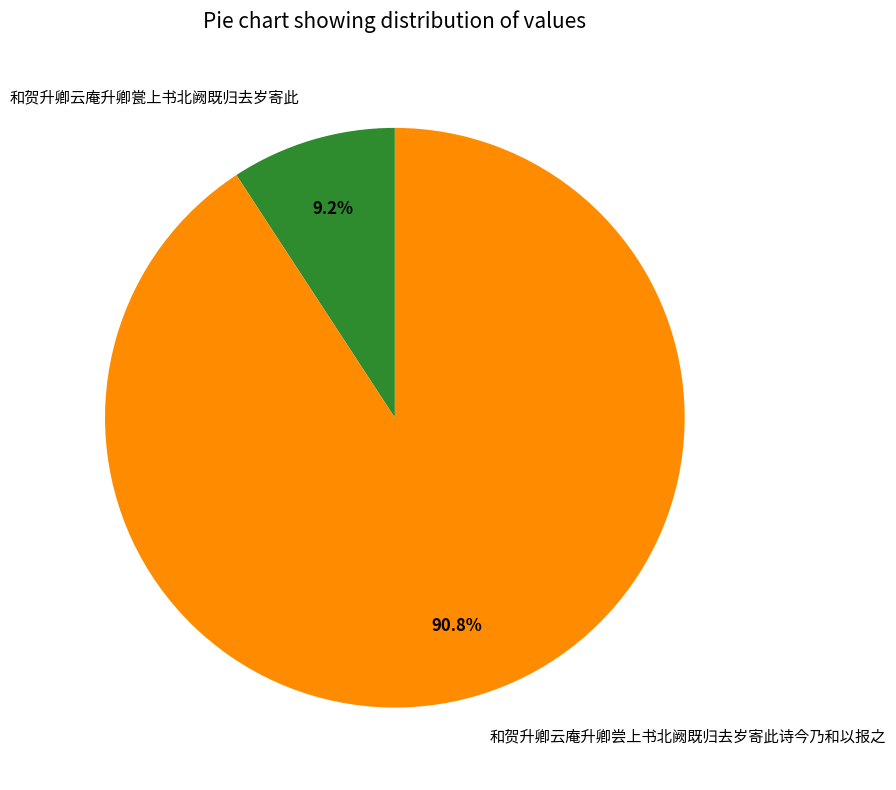

True or false: 和贺升卿云庵升卿瓽上书北阙既归去岁寄此 accounts for 19% of the total.

False